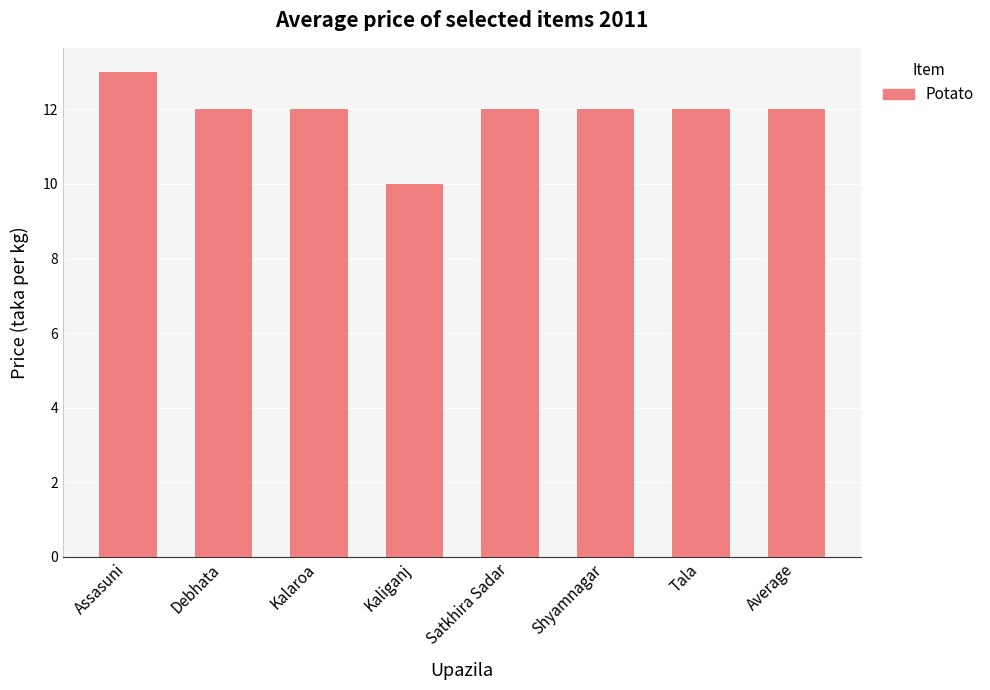

Approximately how many times larger is the value at Kalaroa compared to Average?

1.0